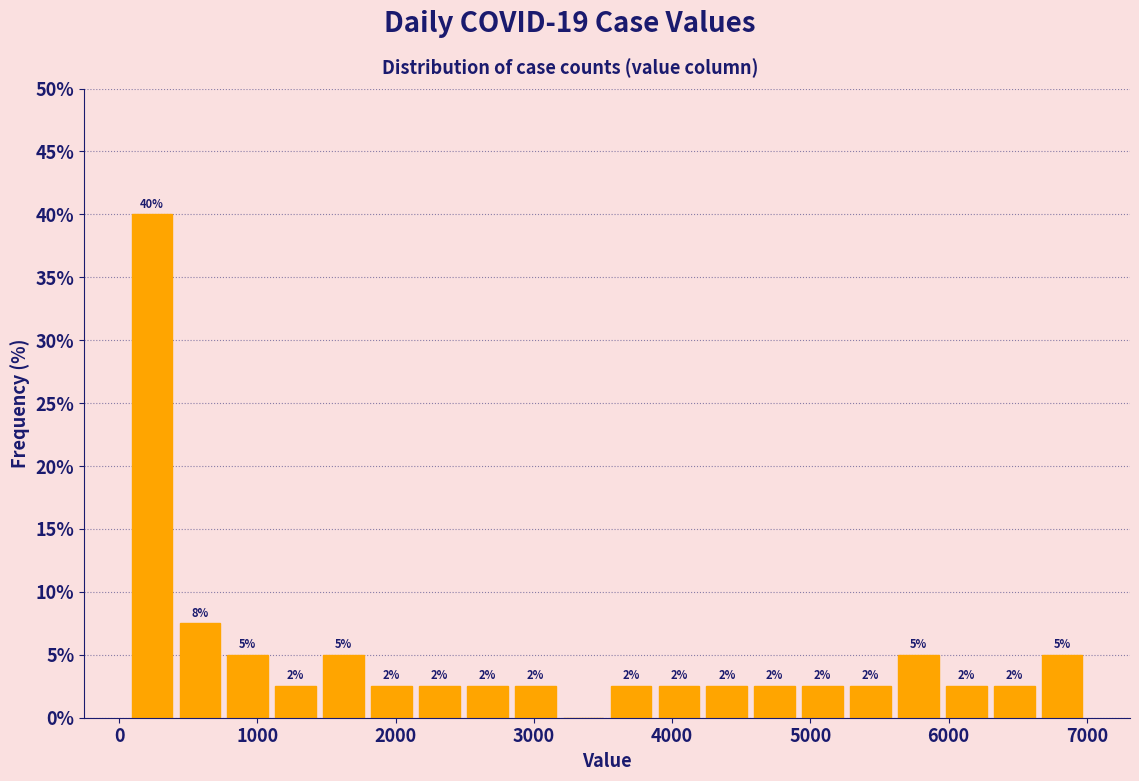

Read against the x-axis, roughly where is the centre of the tallest bar?

200